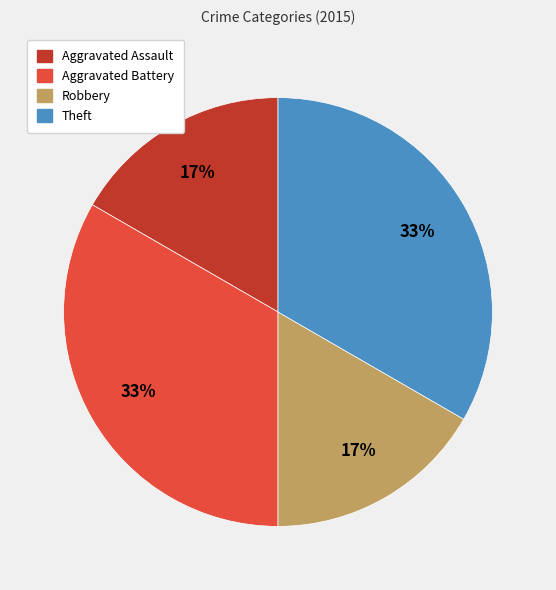

To the nearest percent, what is the average slice percentage?

25%